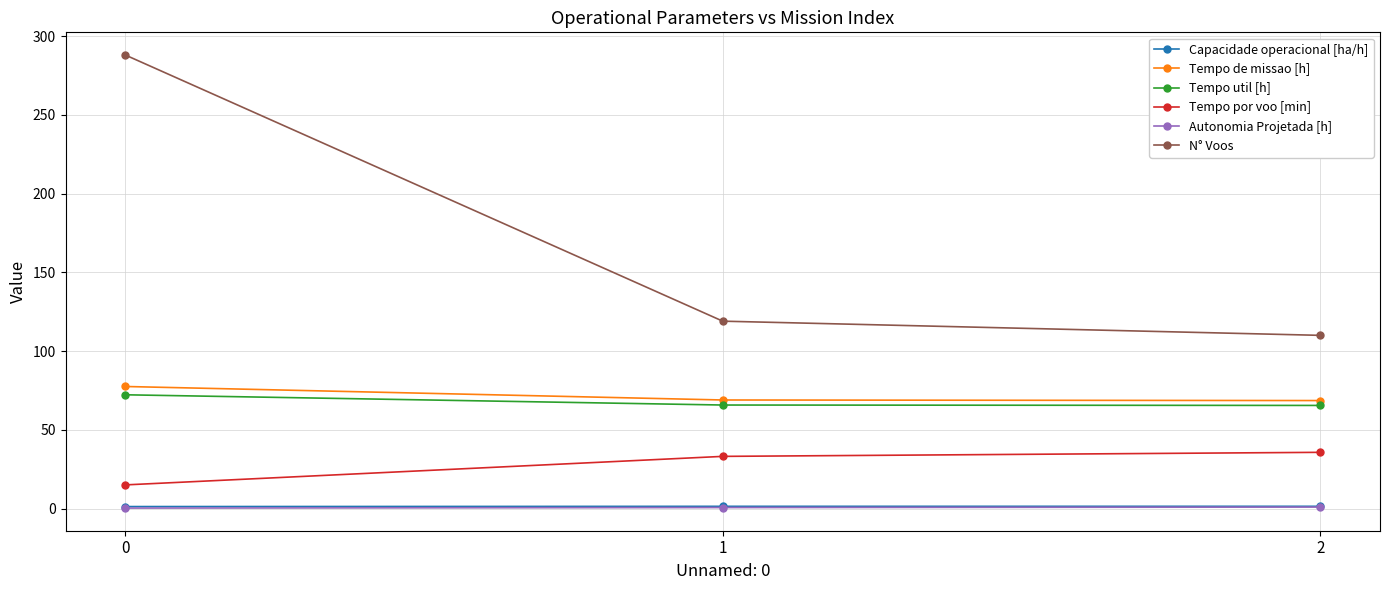

What is the highest value of the Tempo util [h] series?

72.3